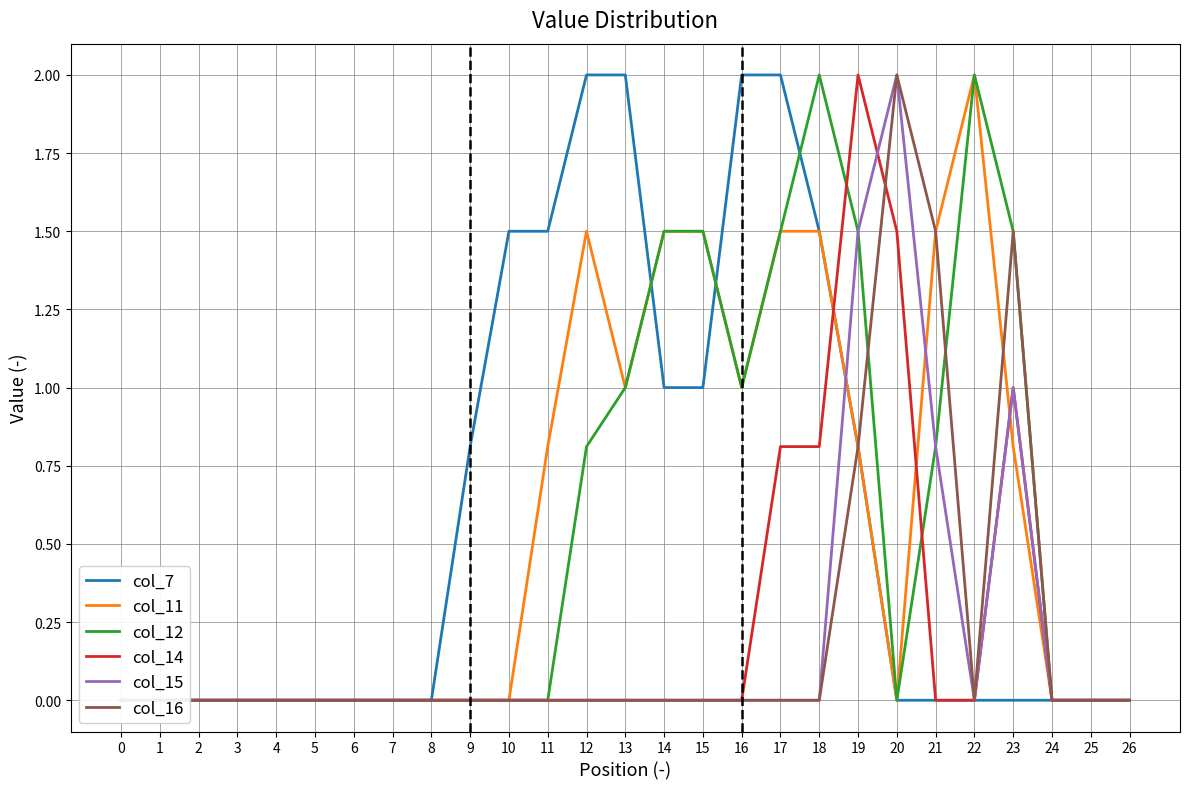

Between 26 and 0, which is larger?

26